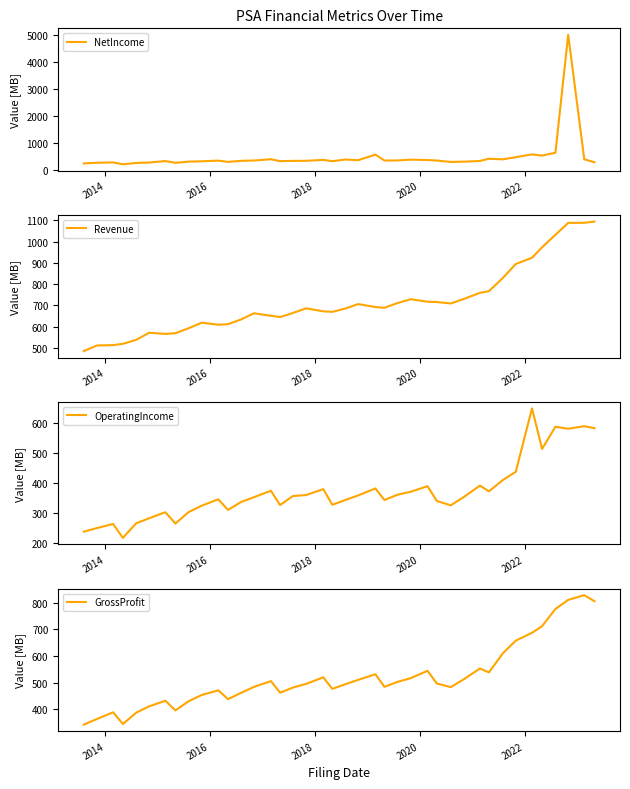

In NetIncome, how many points are lower than both neighbors (excluding endpoints)?

10